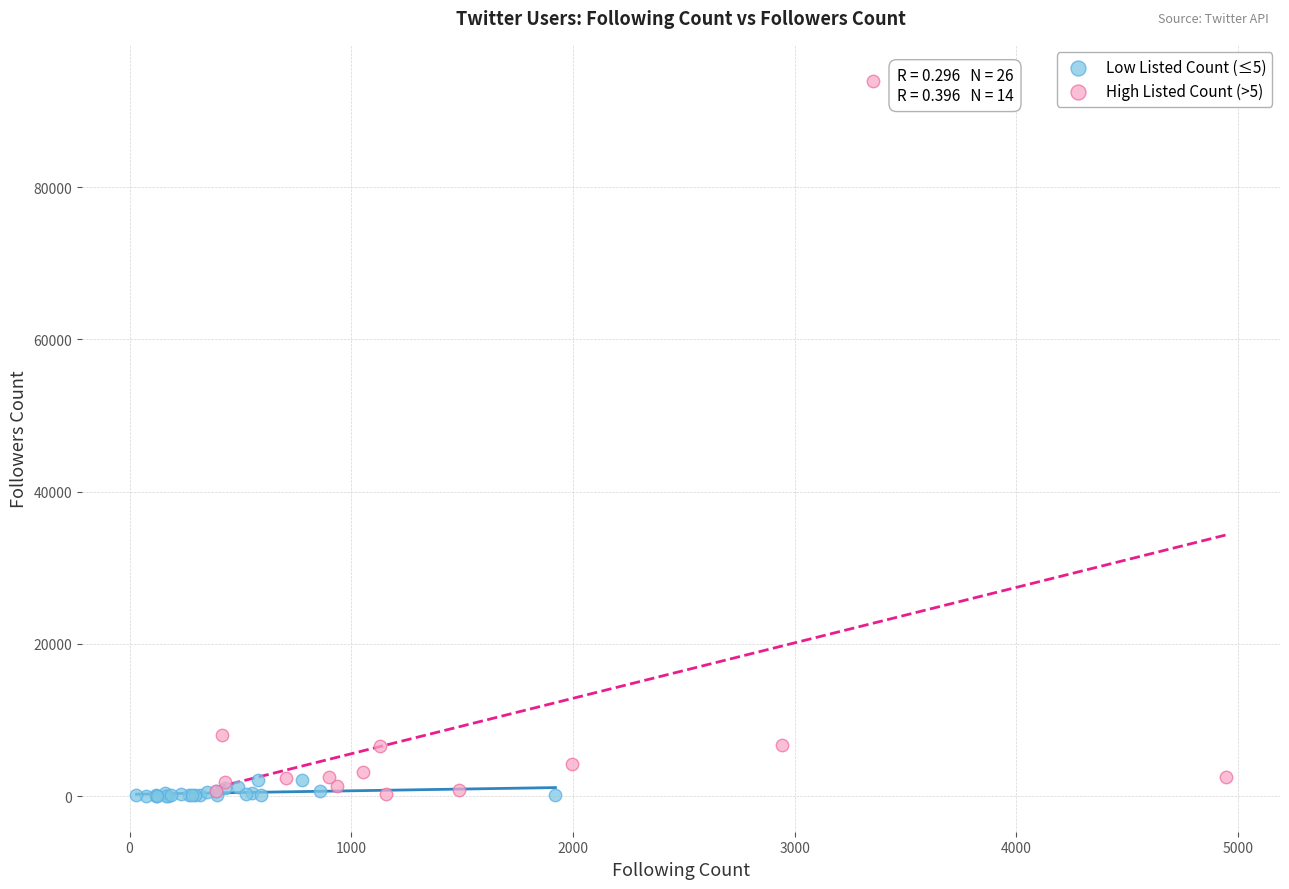

Which series reaches the maximum Y coordinate?

High Listed Count (>5)